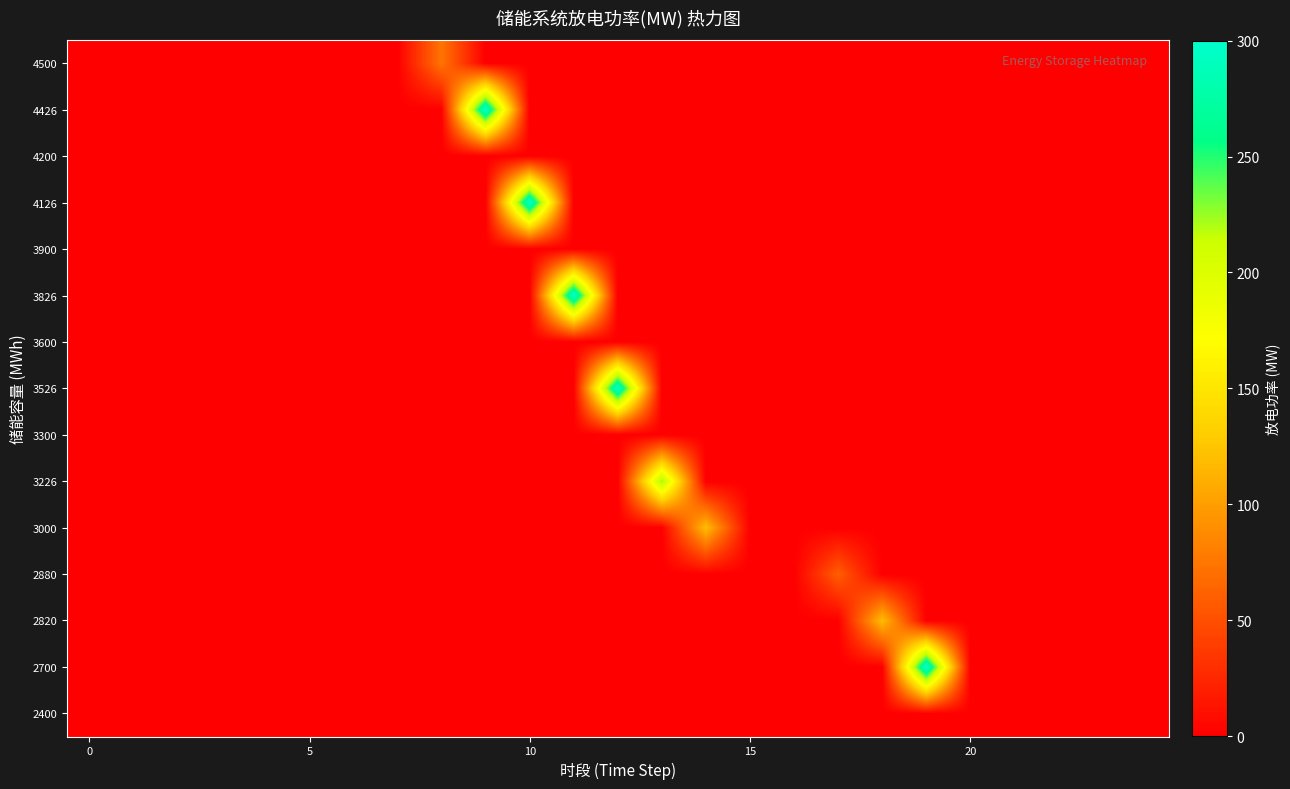

Reading left to right, transcribe all the data shown in this chart.

row_0: 0	0	0	0	0	0	0	0	74	0	0	0	0	0	0	0	0	0	0	0	0	0	0	0	0
row_1: 0	0	0	0	0	0	0	0	0	300	0	0	0	0	0	0	0	0	0	0	0	0	0	0	0
row_2: 0	0	0	0	0	0	0	0	0	0	0	0	0	0	0	0	0	0	0	0	0	0	0	0	0
row_3: 0	0	0	0	0	0	0	0	0	0	300	0	0	0	0	0	0	0	0	0	0	0	0	0	0
row_4: 0	0	0	0	0	0	0	0	0	0	0	0	0	0	0	0	0	0	0	0	0	0	0	0	0
row_5: 0	0	0	0	0	0	0	0	0	0	0	300	0	0	0	0	0	0	0	0	0	0	0	0	0
row_6: 0	0	0	0	0	0	0	0	0	0	0	0	0	0	0	0	0	0	0	0	0	0	0	0	0
row_7: 0	0	0	0	0	0	0	0	0	0	0	0	300	0	0	0	0	0	0	0	0	0	0	0	0
row_8: 0	0	0	0	0	0	0	0	0	0	0	0	0	0	0	0	0	0	0	0	0	0	0	0	0
row_9: 0	0	0	0	0	0	0	0	0	0	0	0	0	226	0	0	0	0	0	0	0	0	0	0	0
row_10: 0	0	0	0	0	0	0	0	0	0	0	0	0	0	120	0	0	0	0	0	0	0	0	0	0
row_11: 0	0	0	0	0	0	0	0	0	0	0	0	0	0	0	0	0	60	0	0	0	0	0	0	0
row_12: 0	0	0	0	0	0	0	0	0	0	0	0	0	0	0	0	0	0	120	0	0	0	0	0	0
row_13: 0	0	0	0	0	0	0	0	0	0	0	0	0	0	0	0	0	0	0	300	0	0	0	0	0
row_14: 0	0	0	0	0	0	0	0	0	0	0	0	0	0	0	0	0	0	0	0	0	0	0	0	0